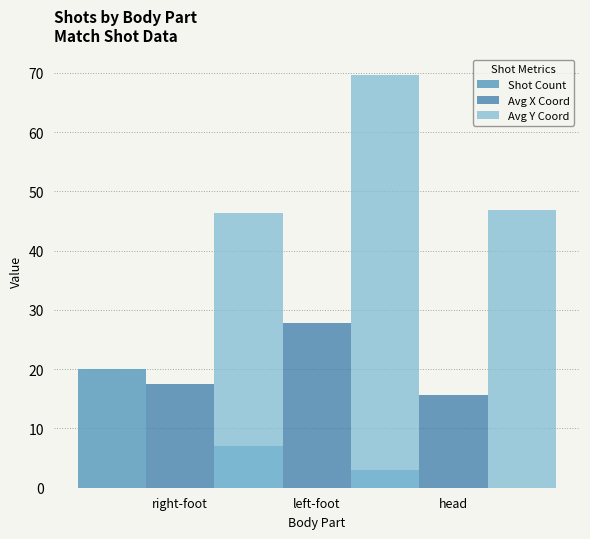

Between left-foot and head, which series saw the biggest shift?

Avg Y Coord